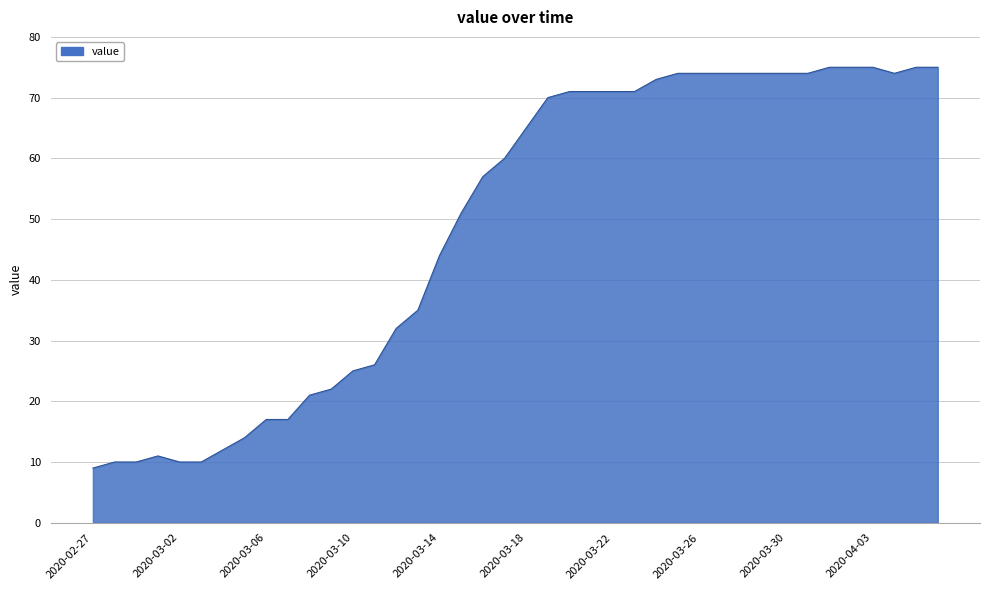

What is the average value?

49